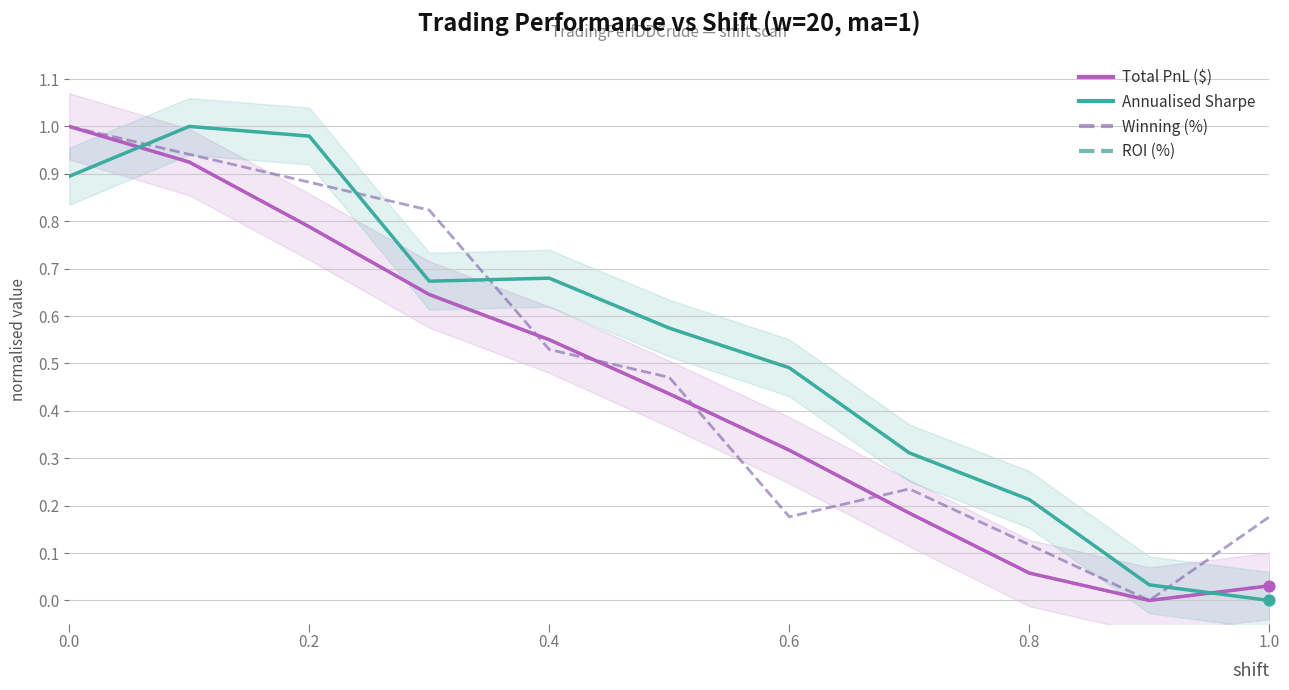

At how many categories does at least one series exceed 0?

11